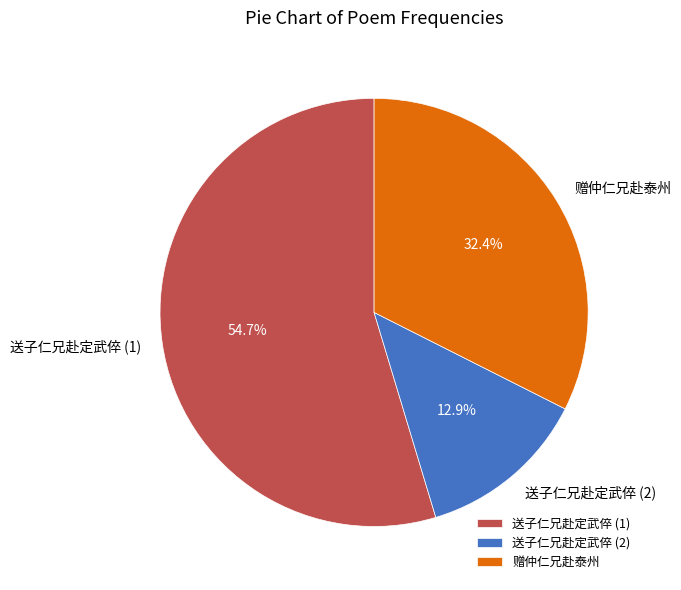

Between 送子仁兄赴定武倅 (2) and 赠仲仁兄赴泰州, which is larger?

赠仲仁兄赴泰州